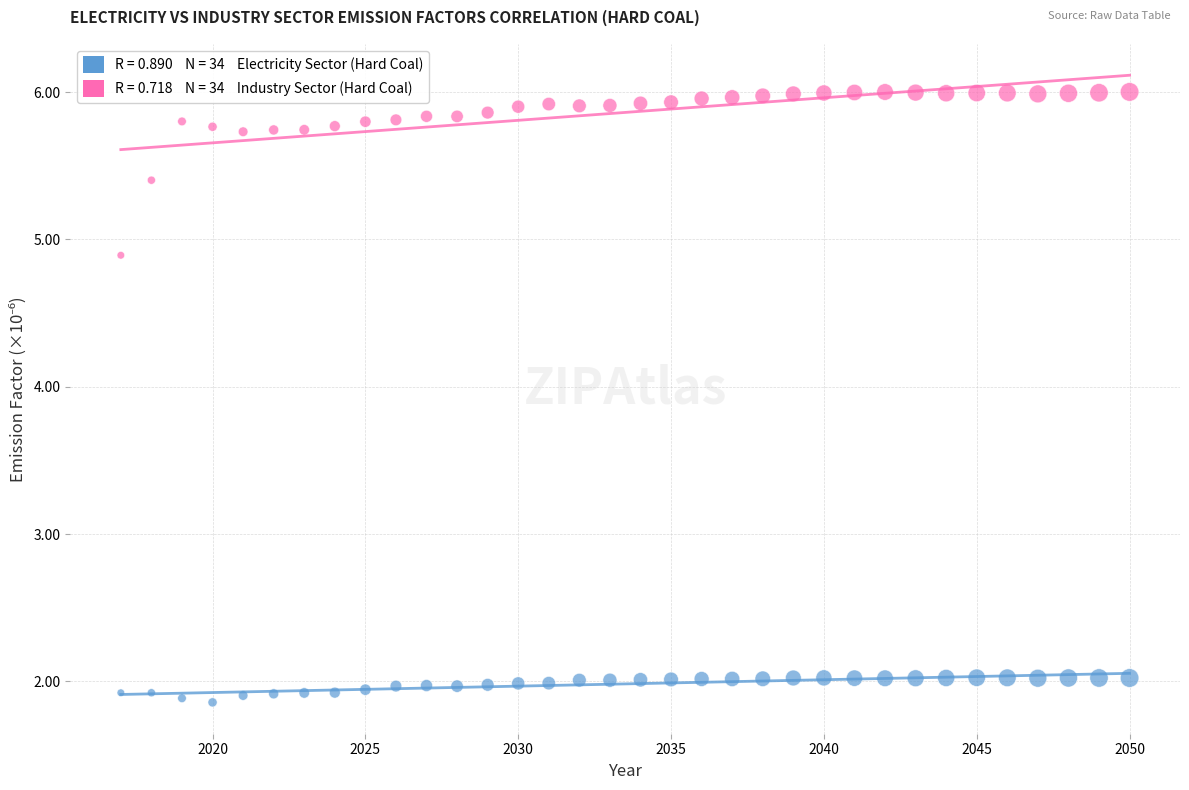

Across all data points, what is the range of Y values (max minus min)?

4.1